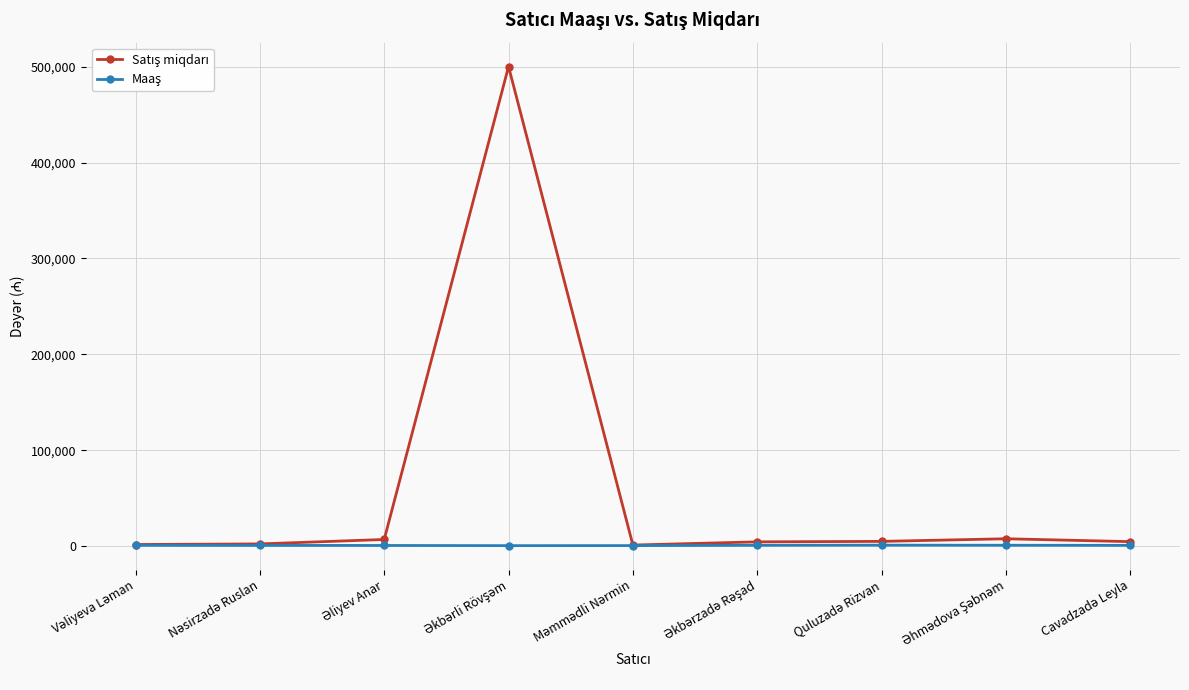

What is the maximum value shown in the chart?

500000